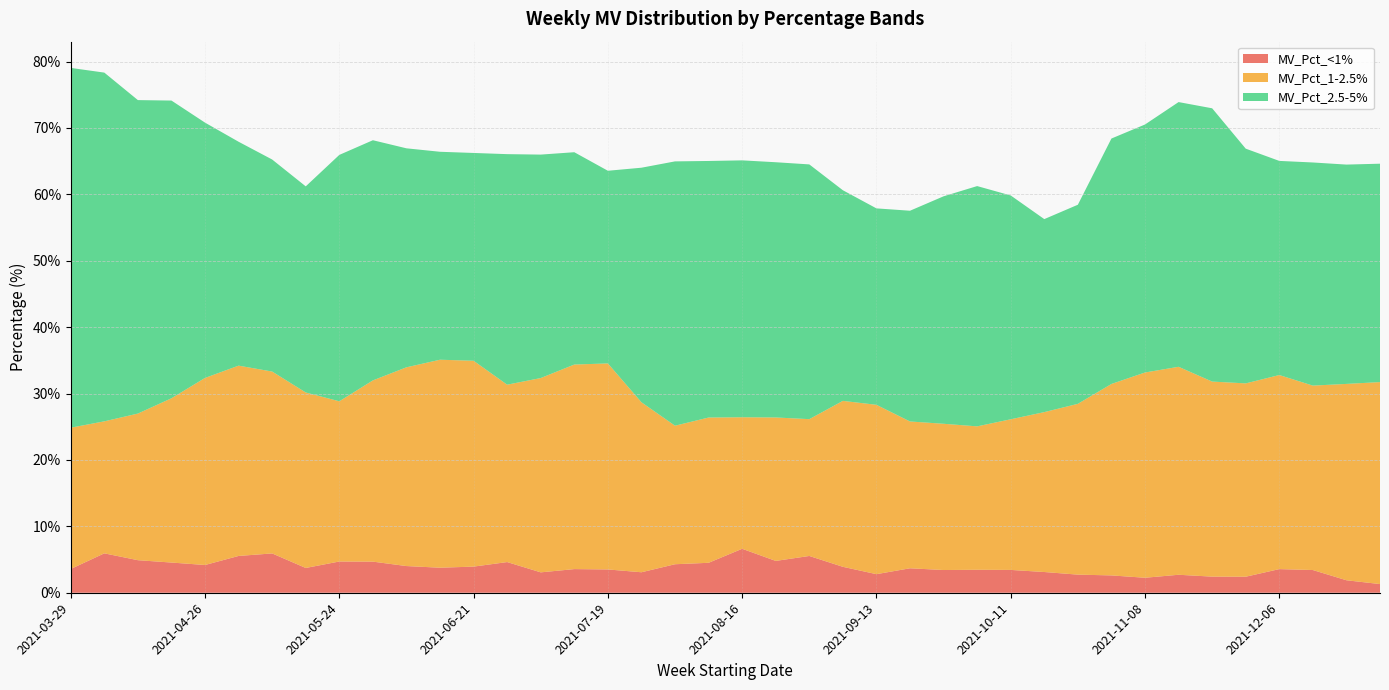

Reading right to left, what are all the values shown in this chart?

MV_Pct_<1%: 1.3	1.9	3.4	3.6	2.4	2.4	2.7	2.3	2.6	2.7	3.1	3.4	3.5	3.4	3.7	2.8	3.9	5.5	4.8	6.6	4.5	4.3	3.1	3.5	3.6	3.1	4.6	3.9	3.8	4.0	4.7	4.7	3.7	5.9	5.5	4.2	4.5	4.9	5.9	3.6
MV_Pct_1-2.5%: 30.4	29.6	27.8	29.2	29.1	29.4	31.3	30.9	28.8	25.7	24.1	22.7	21.6	22.0	22.1	25.5	25.0	20.6	21.6	19.8	21.9	20.9	25.6	31.0	30.8	29.3	26.7	31.0	31.3	29.9	27.3	24.1	26.4	27.4	28.7	28.2	24.7	22.1	19.9	21.3
MV_Pct_2.5-5%: 32.9	33.0	33.6	32.2	35.4	41.2	39.9	37.3	37.0	30.0	29.1	33.7	36.2	34.3	31.7	29.6	31.7	38.4	38.4	38.7	38.6	39.8	35.3	29.0	32.0	33.7	34.7	31.3	31.3	33.0	36.2	37.1	31.0	31.9	33.7	38.4	44.8	47.2	52.5	54.2